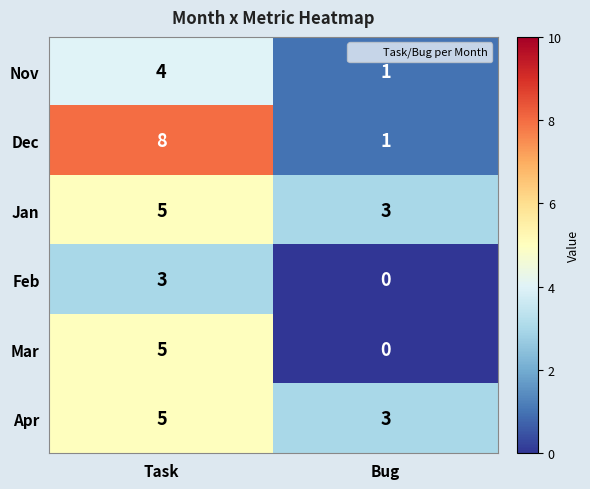

What is the total value across all series at Bug?

8